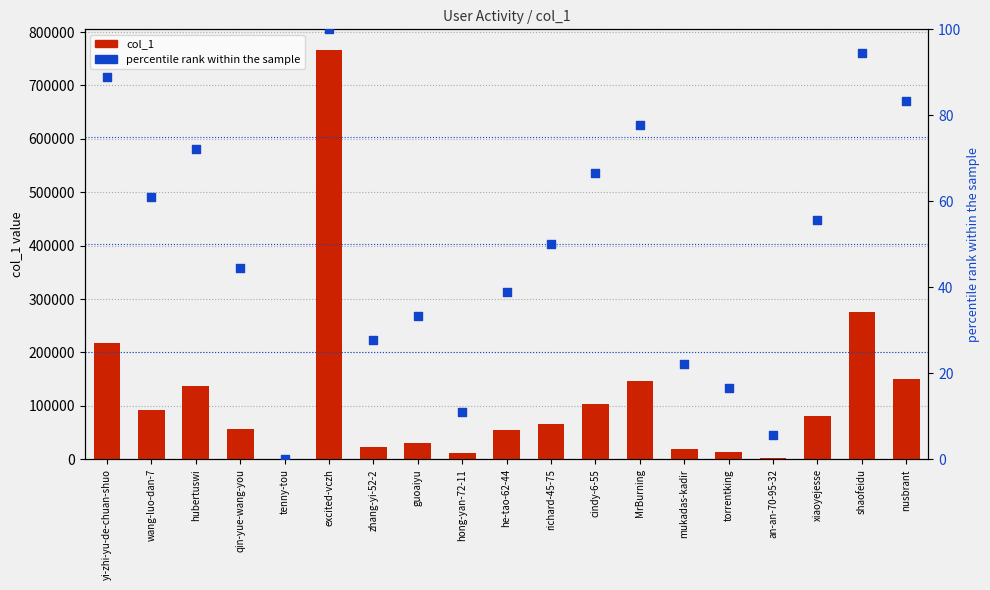

Which series contains the highest Y value?

col_1